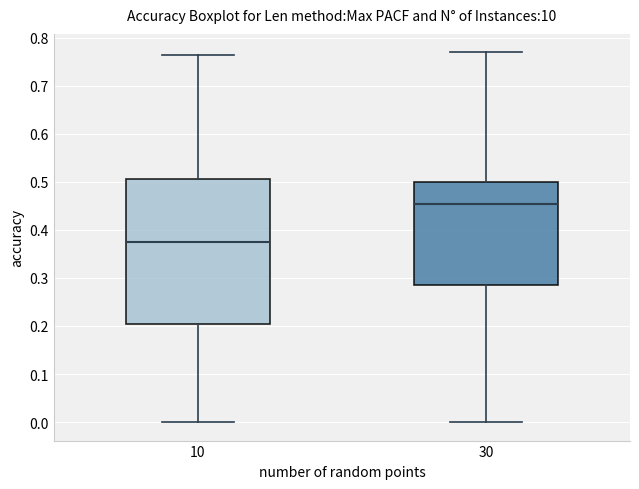

Reading left to right, read every box against the y-axis: the position of its median line, the range the box covers, and the ends of its whiskers. The values are not printed on the chart, so give them approximately, as read against the axis.

10: median 0.38, box 0.20 to 0.51, whiskers 0.00 to 0.76
30: median 0.45, box 0.29 to 0.50, whiskers 0.00 to 0.77